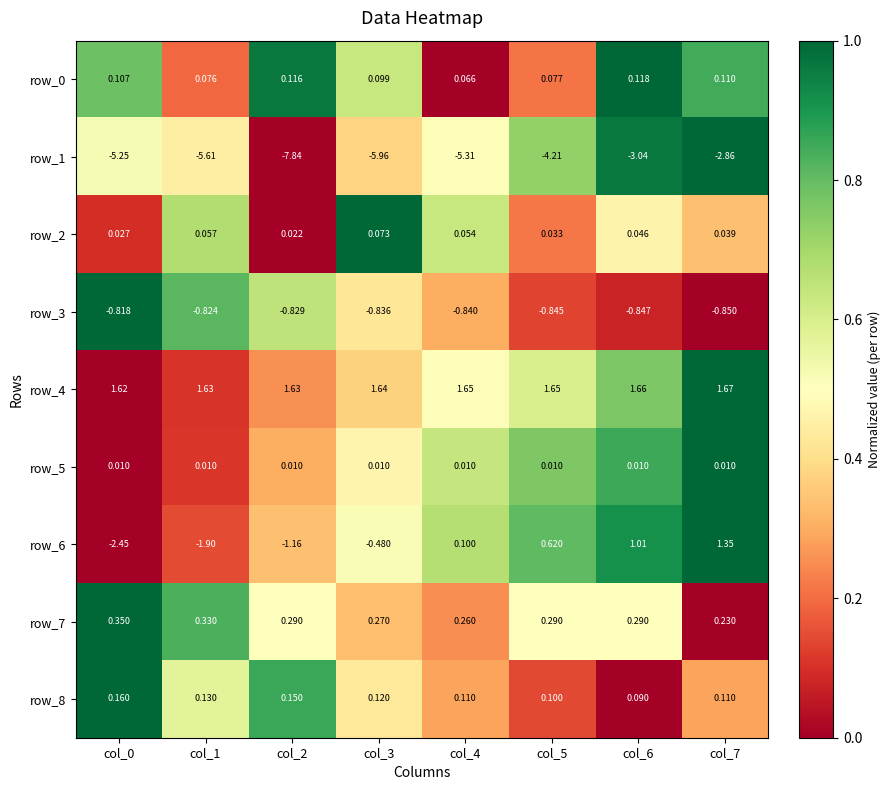

Reading left to right, list all the values displayed in this chart.

row_0: 0.8	0.2	1.0	0.6	0.0	0.2	1.0	0.8
row_1: 0.5	0.4	0.0	0.4	0.5	0.7	1.0	1.0
row_2: 0.1	0.7	0.0	1.0	0.6	0.2	0.5	0.3
row_3: 1.0	0.8	0.7	0.4	0.3	0.1	0.1	0.0
row_4: 0.0	0.1	0.3	0.4	0.5	0.6	0.8	1.0
row_5: 0.0	0.1	0.3	0.5	0.6	0.8	0.9	1.0
row_6: 0.0	0.1	0.3	0.5	0.7	0.8	0.9	1.0
row_7: 1.0	0.8	0.5	0.3	0.3	0.5	0.5	0.0
row_8: 1.0	0.6	0.9	0.4	0.3	0.1	0.0	0.3